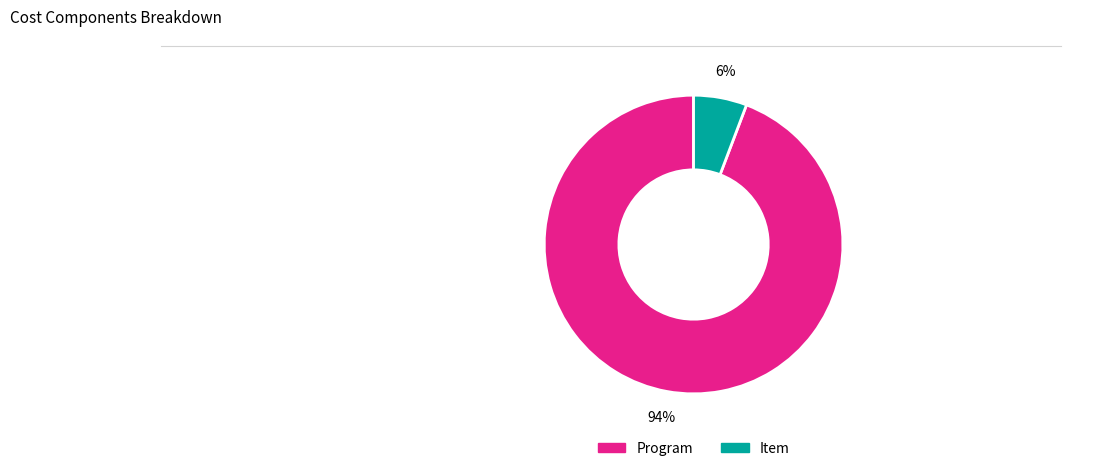

Which category has the biggest portion of the pie?

Program